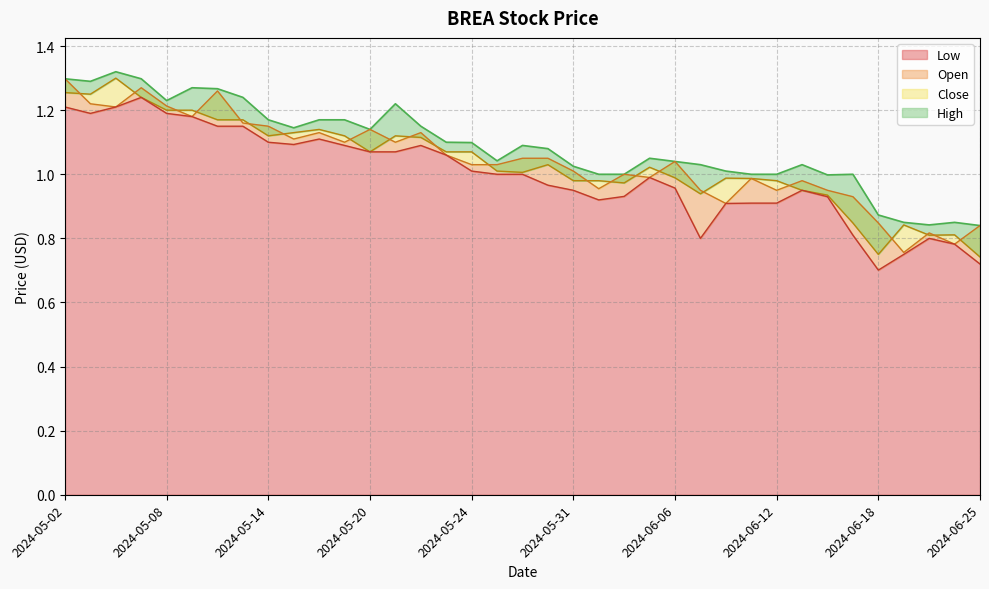

What is the value of the Close point at the 36th from the left?

0.8